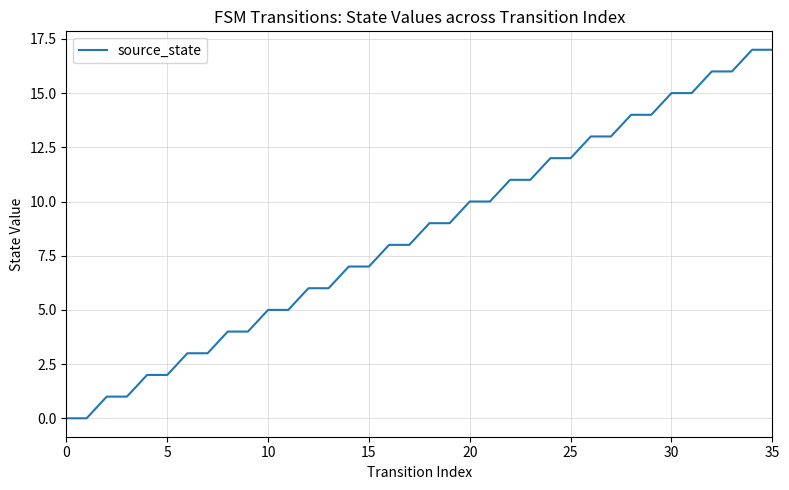

What is the greatest value displayed?

17